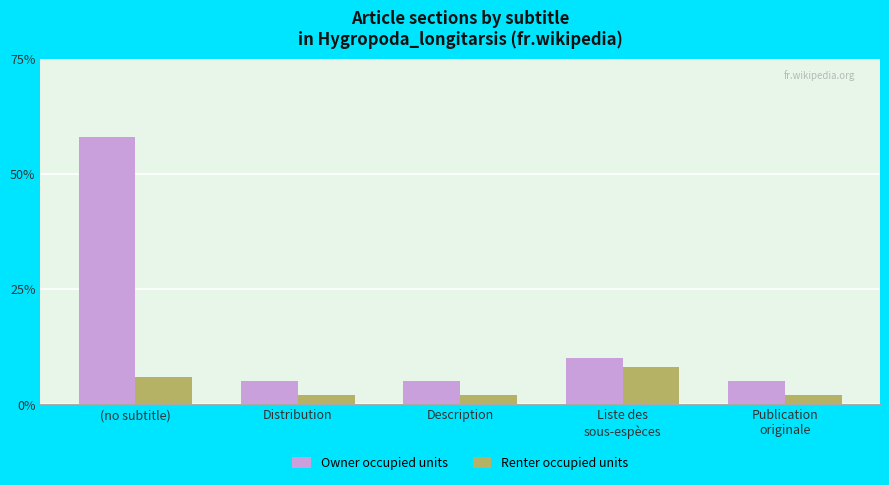

At Publication
originale, list the series in order from smallest to largest.

Renter occupied units, Owner occupied units